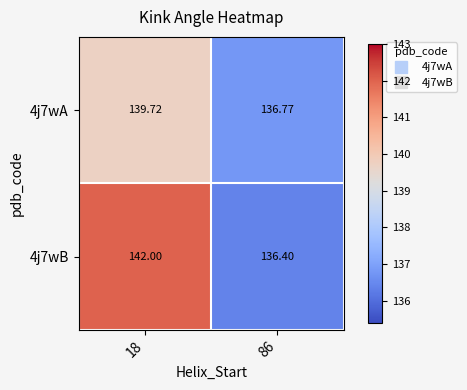

Is the value of 4j7wB at 86 greater than the value of 4j7wA at 86?

No